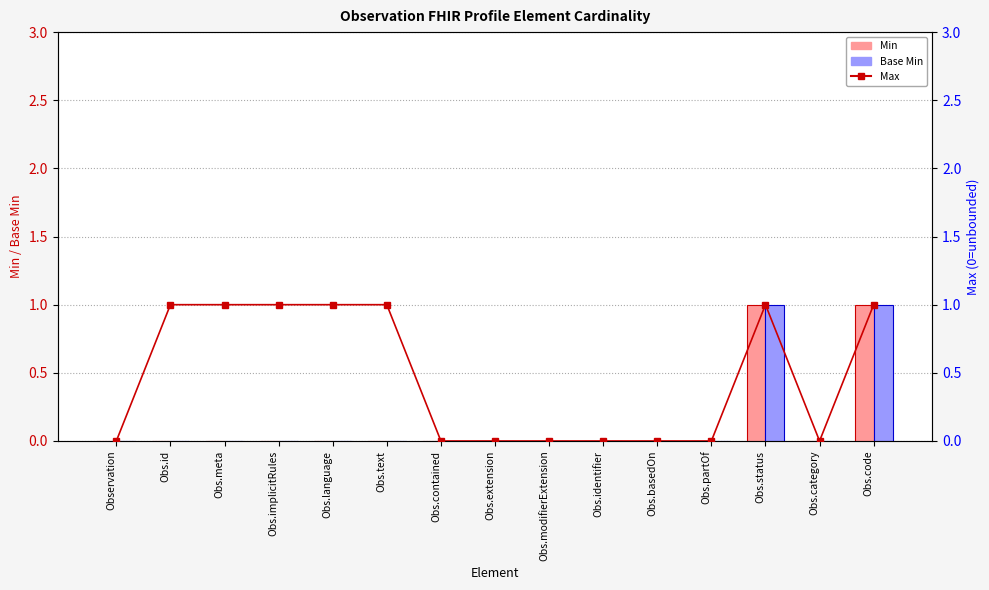

Is the value of Max at Obs.status greater than the value of Min at Obs.implicitRules?

Yes